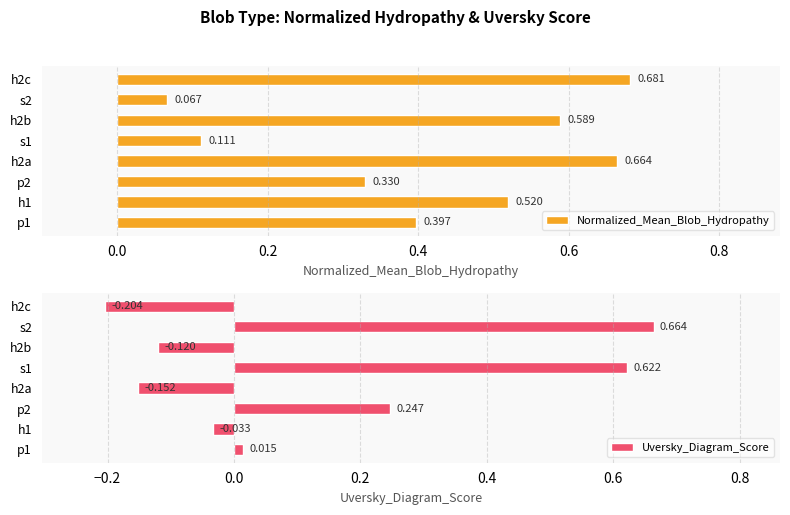

What position from the right is h1?

7